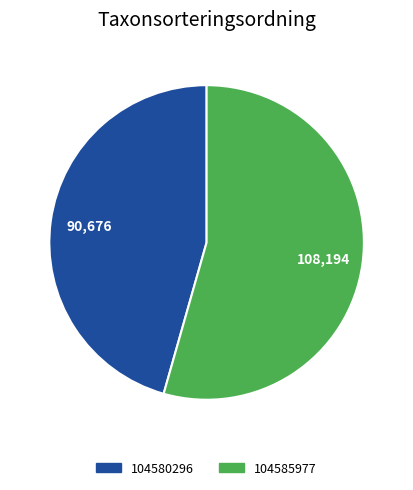

Rank the categories by value from highest to lowest.

104585977, 104580296